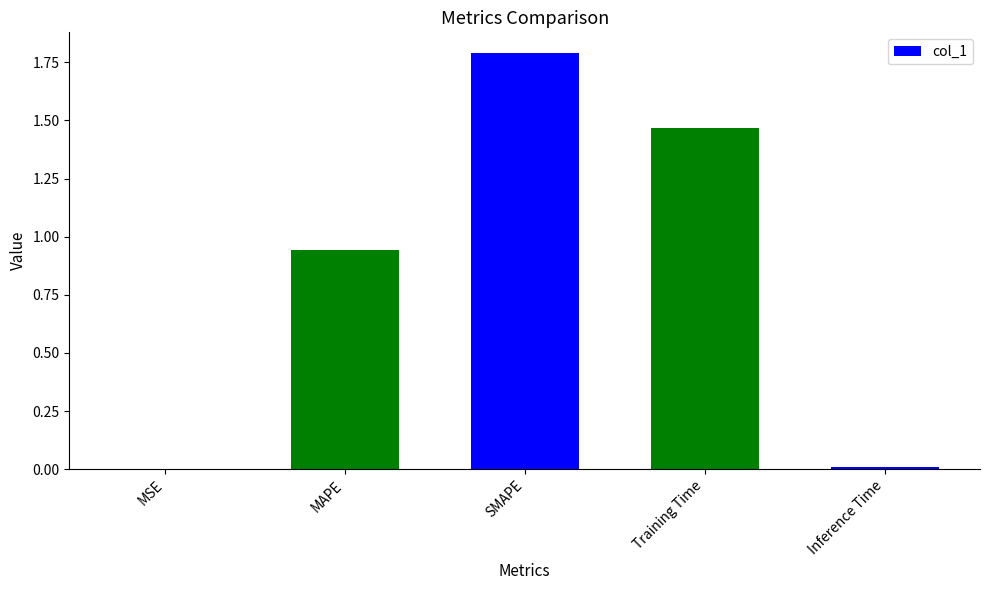

Between MSE and Training Time, which is larger?

Training Time